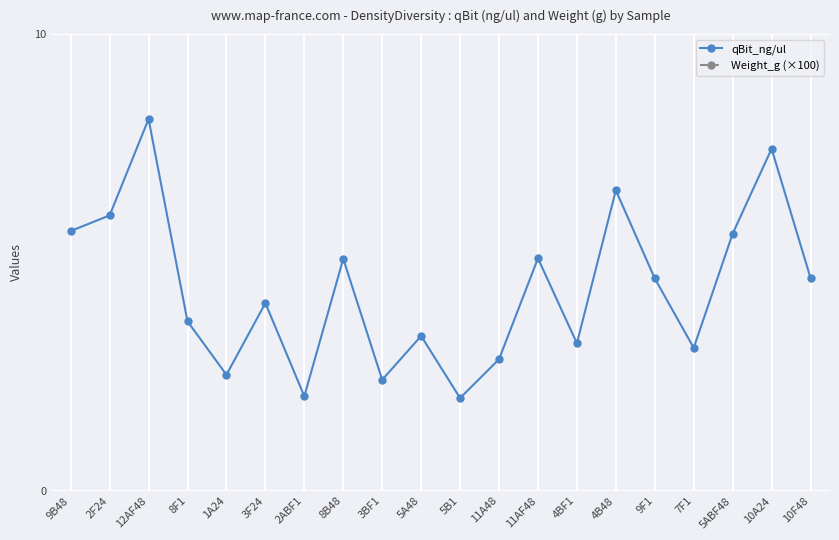

Reading left to right, list all the values displayed in this chart.

qBit_ng/ul: 9B48=5.7	2F24=6.0	12AF48=8.1	8F1=3.7	1A24=2.5	3F24=4.1	2ABF1=2.1	8B48=5.1	3BF1=2.4	5A48=3.4	5B1=2.0	11A48=2.9	11AF48=5.1	4BF1=3.2	4B48=6.6	9F1=4.7	7F1=3.1	5ABF48=5.6	10A24=7.5	10F48=4.7
Weight_g (×100): 9B48=25.2	2F24=25.3	12AF48=25.3	8F1=25.9	1A24=25.6	3F24=25.9	2ABF1=25.5	8B48=25.5	3BF1=25.4	5A48=26.0	5B1=25.2	11A48=26.0	11AF48=25.9	4BF1=25.4	4B48=25.9	9F1=25.5	7F1=25.9	5ABF48=25.4	10A24=25.6	10F48=25.8